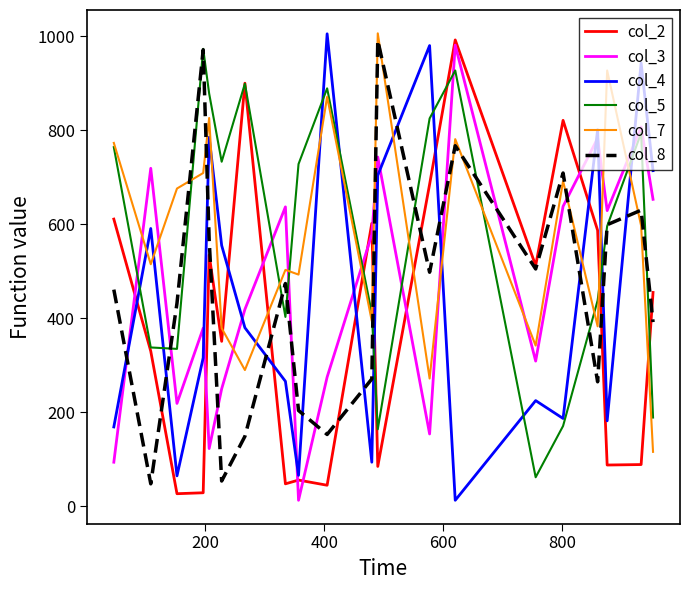

What is the greatest value displayed?

1006